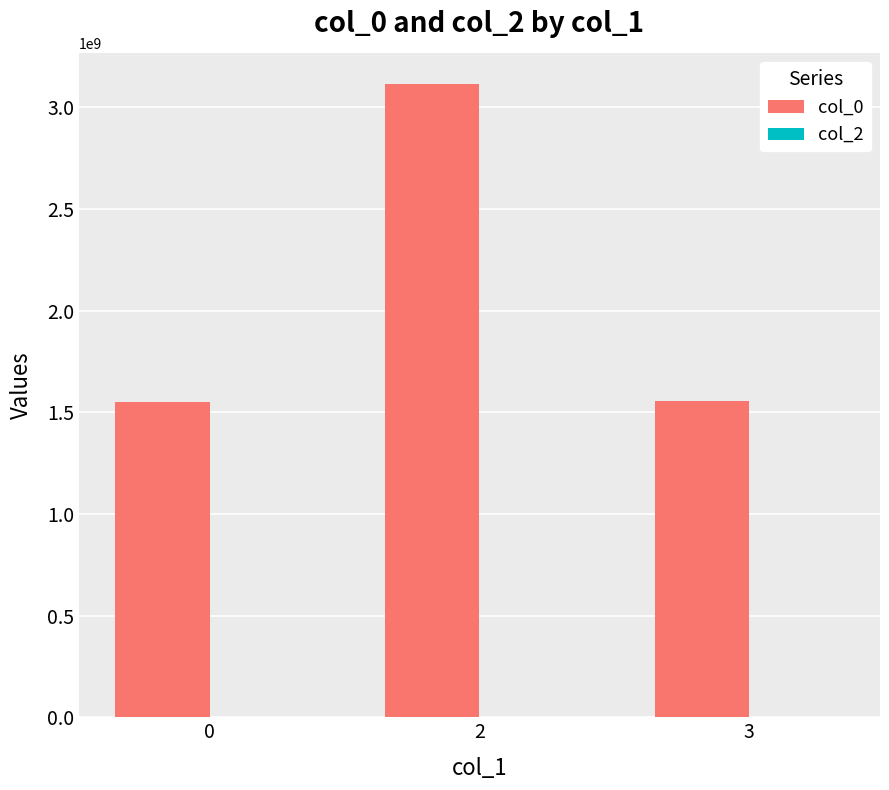

The value at 2 is 5111344433. True or false?

False